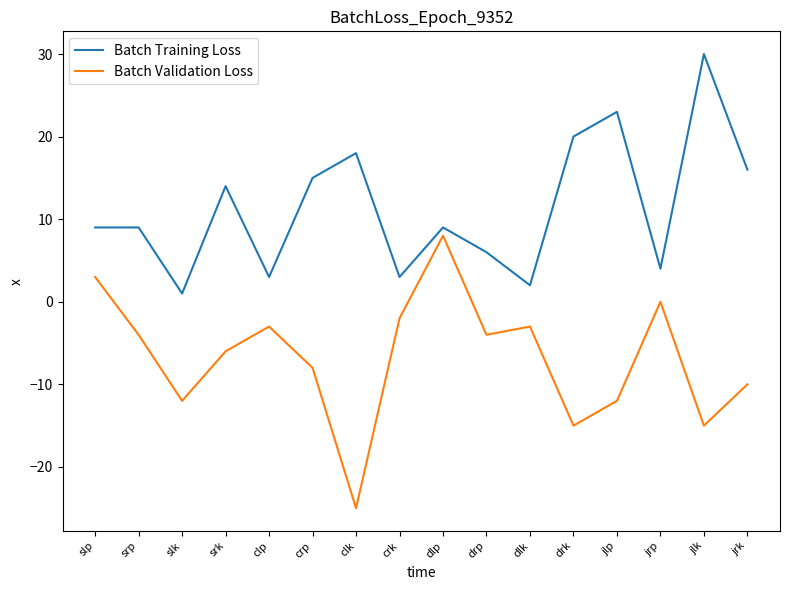

True or false: Batch Validation Loss and Batch Training Loss intersect in this chart.

False